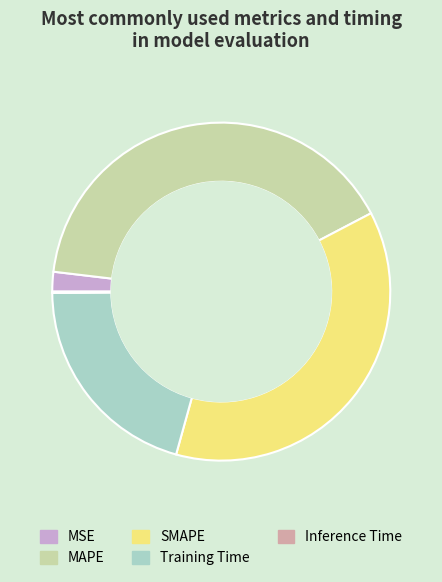

Which slice is the largest?

MAPE